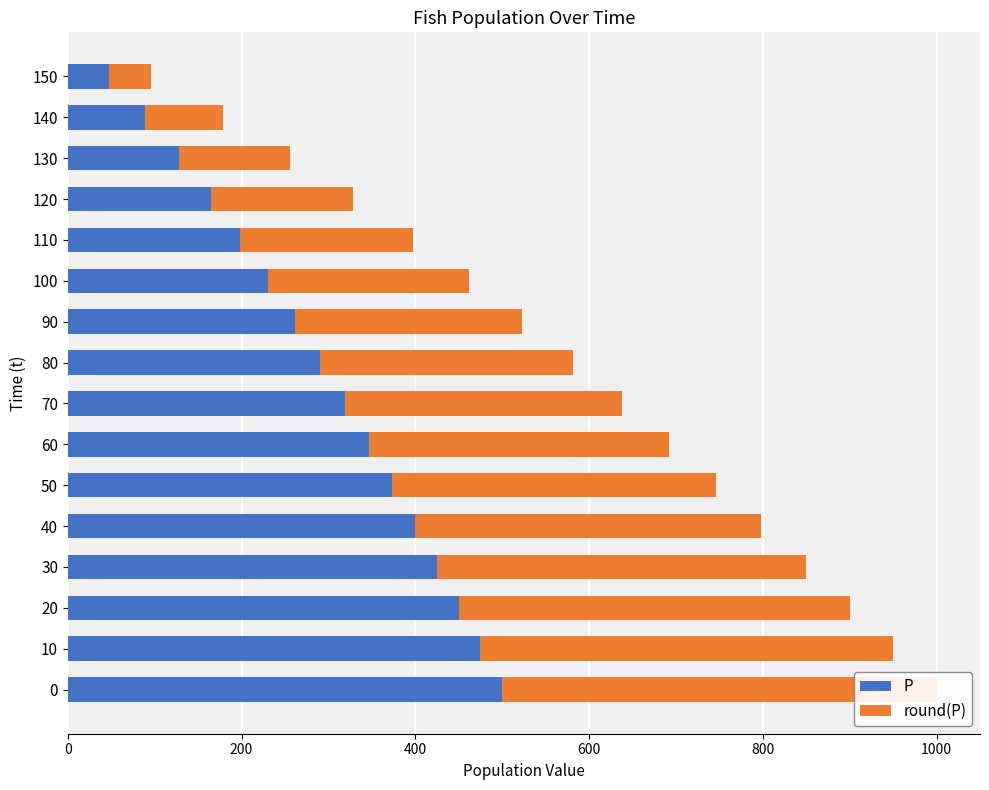

Are the bars horizontal?

Yes